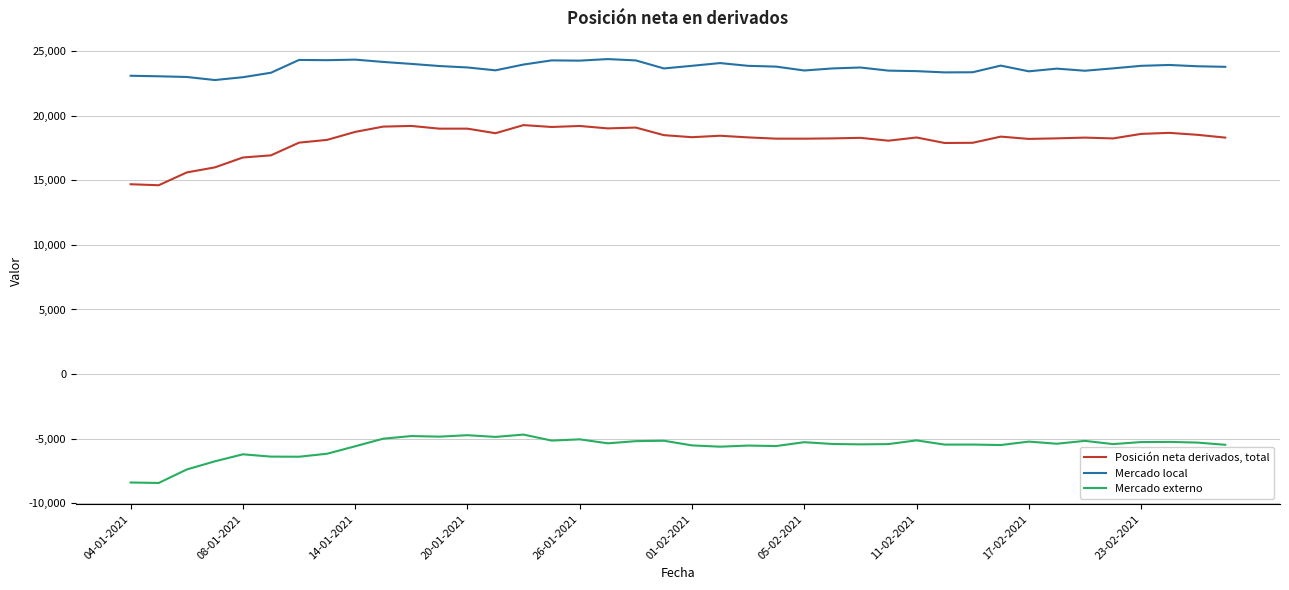

How many distinct data groups are displayed?

3